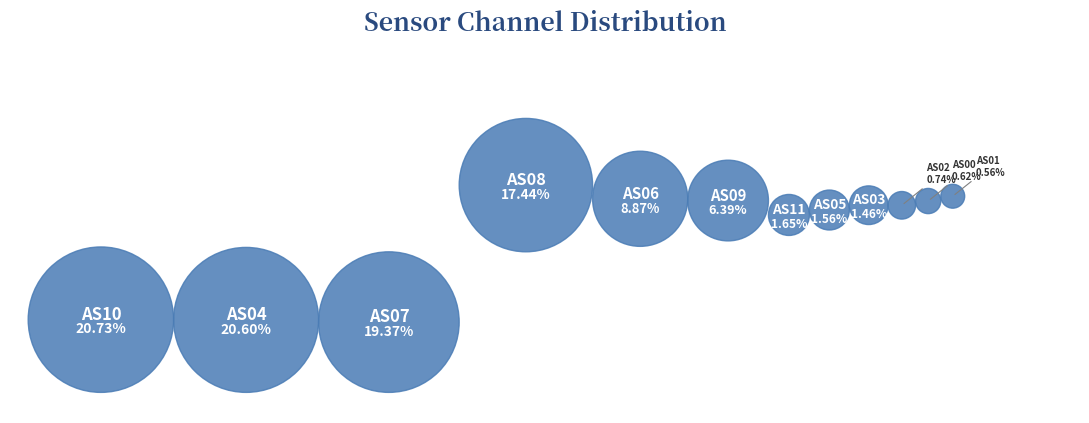

To the nearest percent, what is the combined percentage of AS10 and AS04?

41%